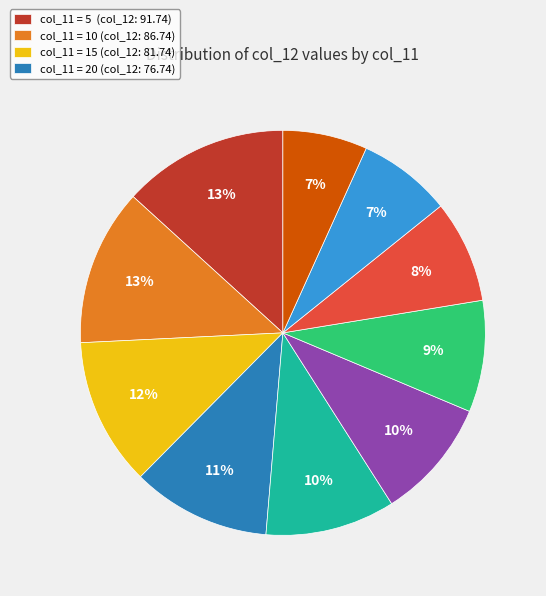

Is there a majority slice in this chart?

No